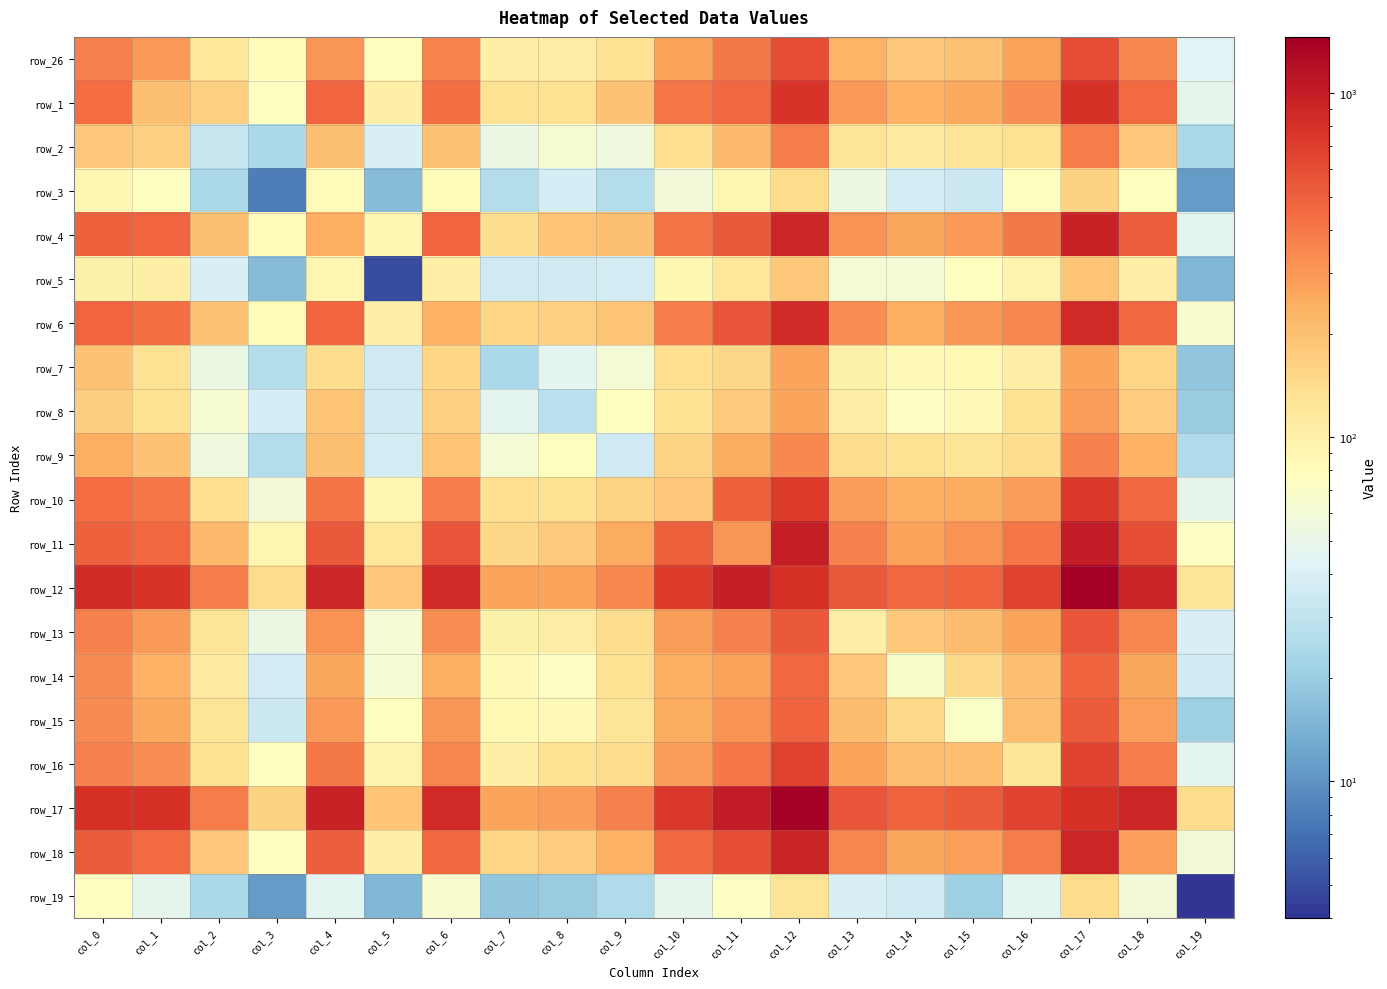

How many data points does each series have?

20